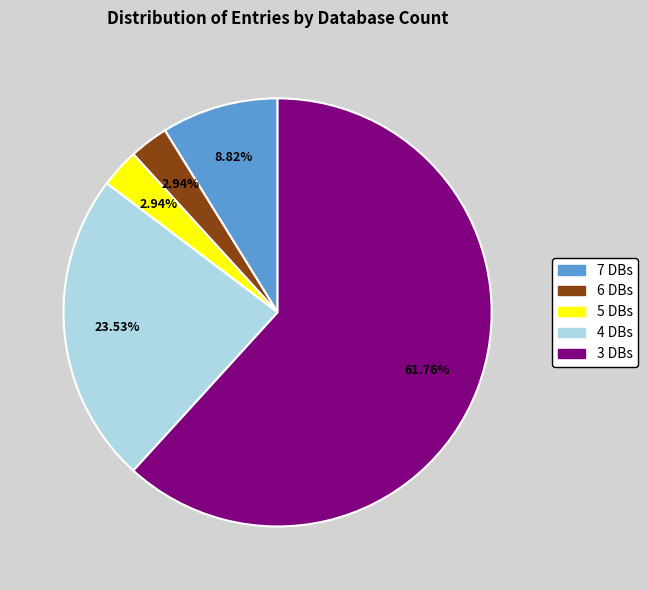

Which has a higher value, 6 DBs or 3 DBs?

3 DBs